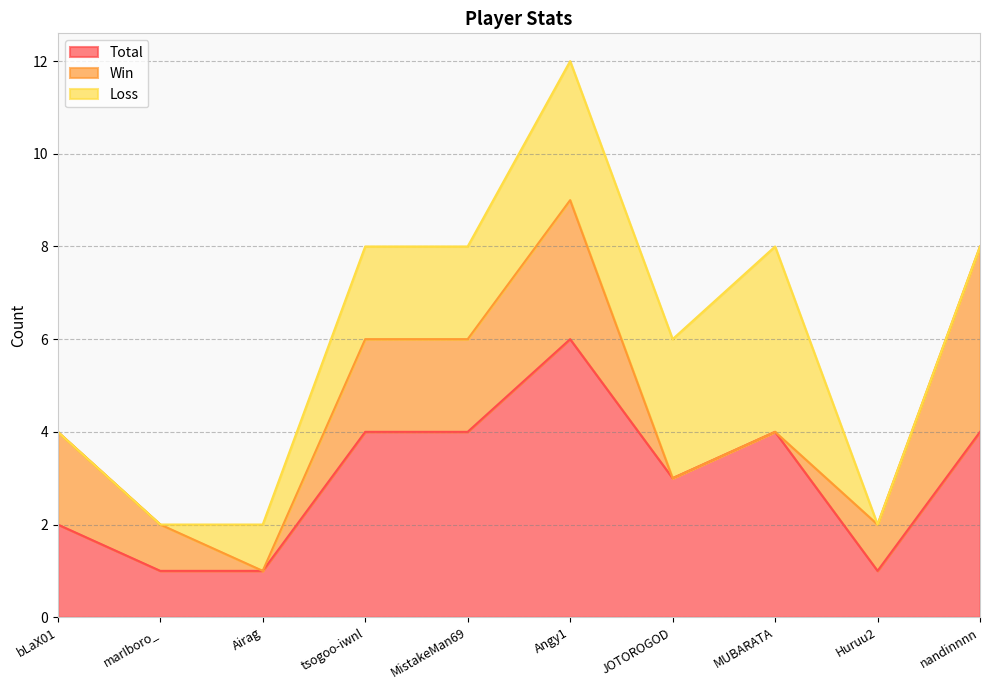

True or false: Loss has more than 1 points higher than both neighbors.

False